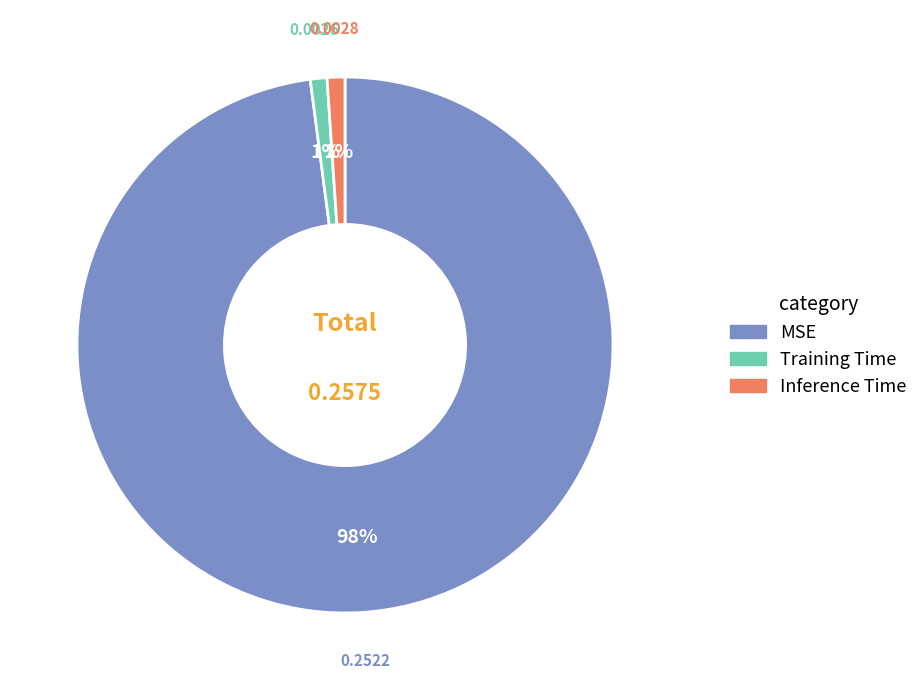

To the nearest percent, what percentage of the pie is Training Time?

1%